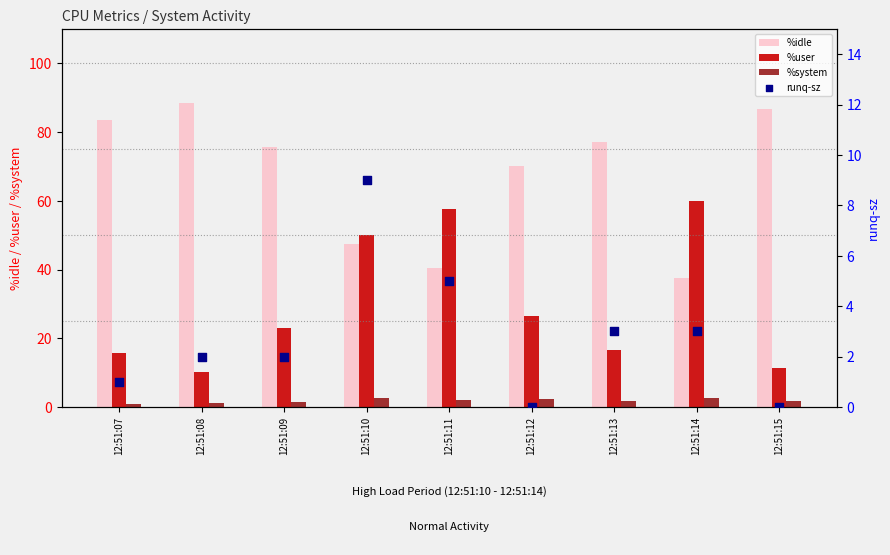

Is the value of runq-sz at 12:51:08 greater than the value of %system at 12:51:11?

No